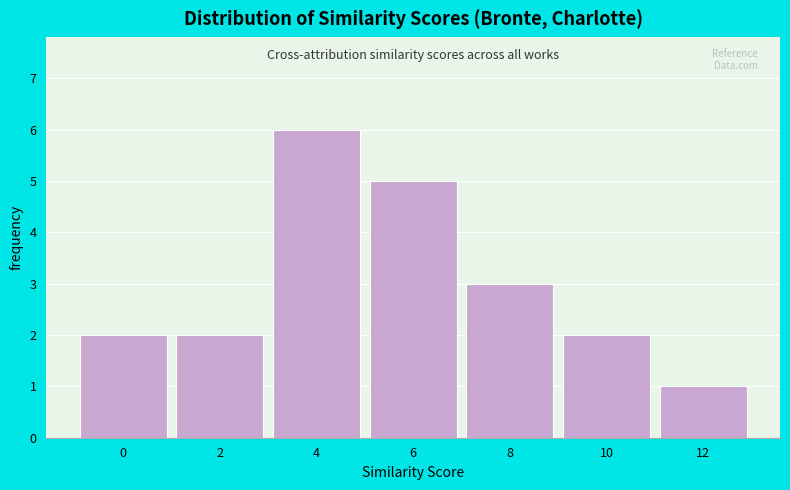

Reading right to left, extract all data points from this chart.

1	2	3	5	6	2	2